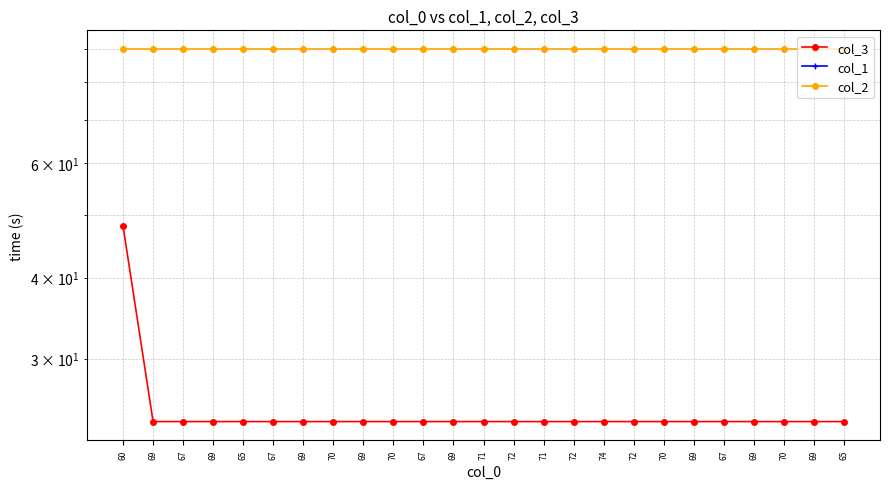

Which category has the lowest value across all series?

60